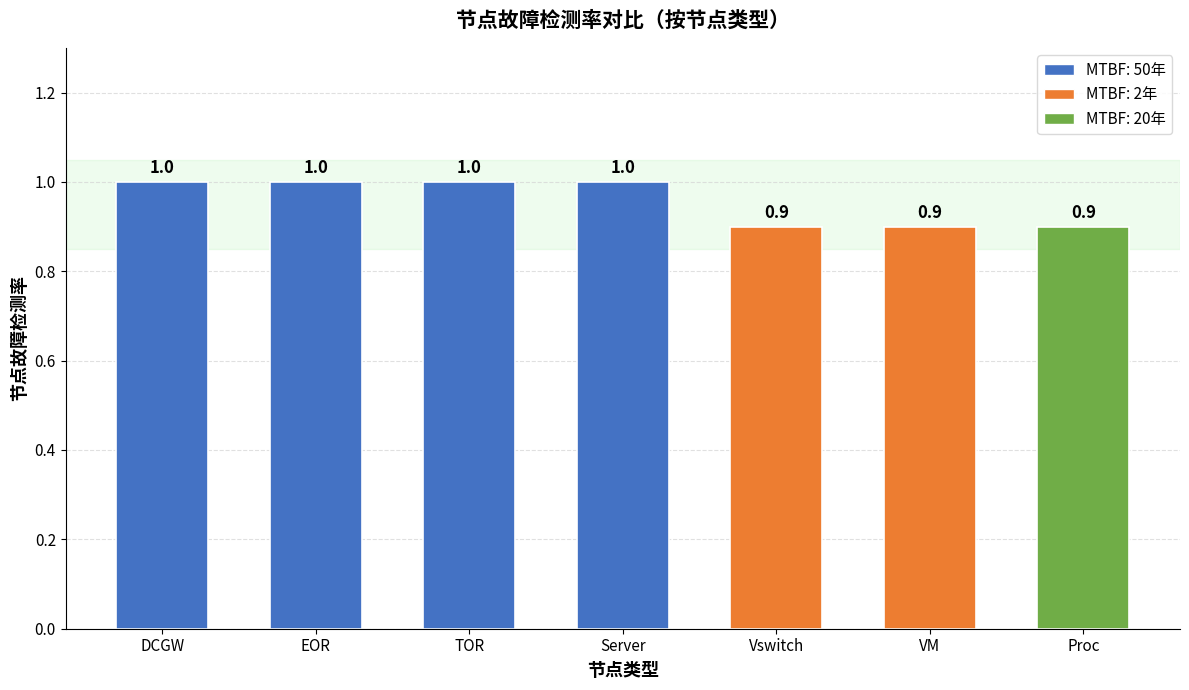

What is the value of the 5th bar from the left?

0.9